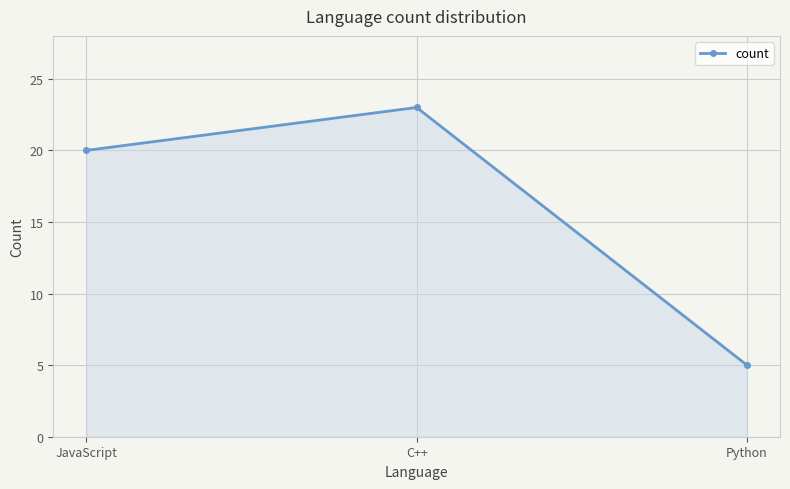

Rank the categories by value from highest to lowest.

C++, JavaScript, Python